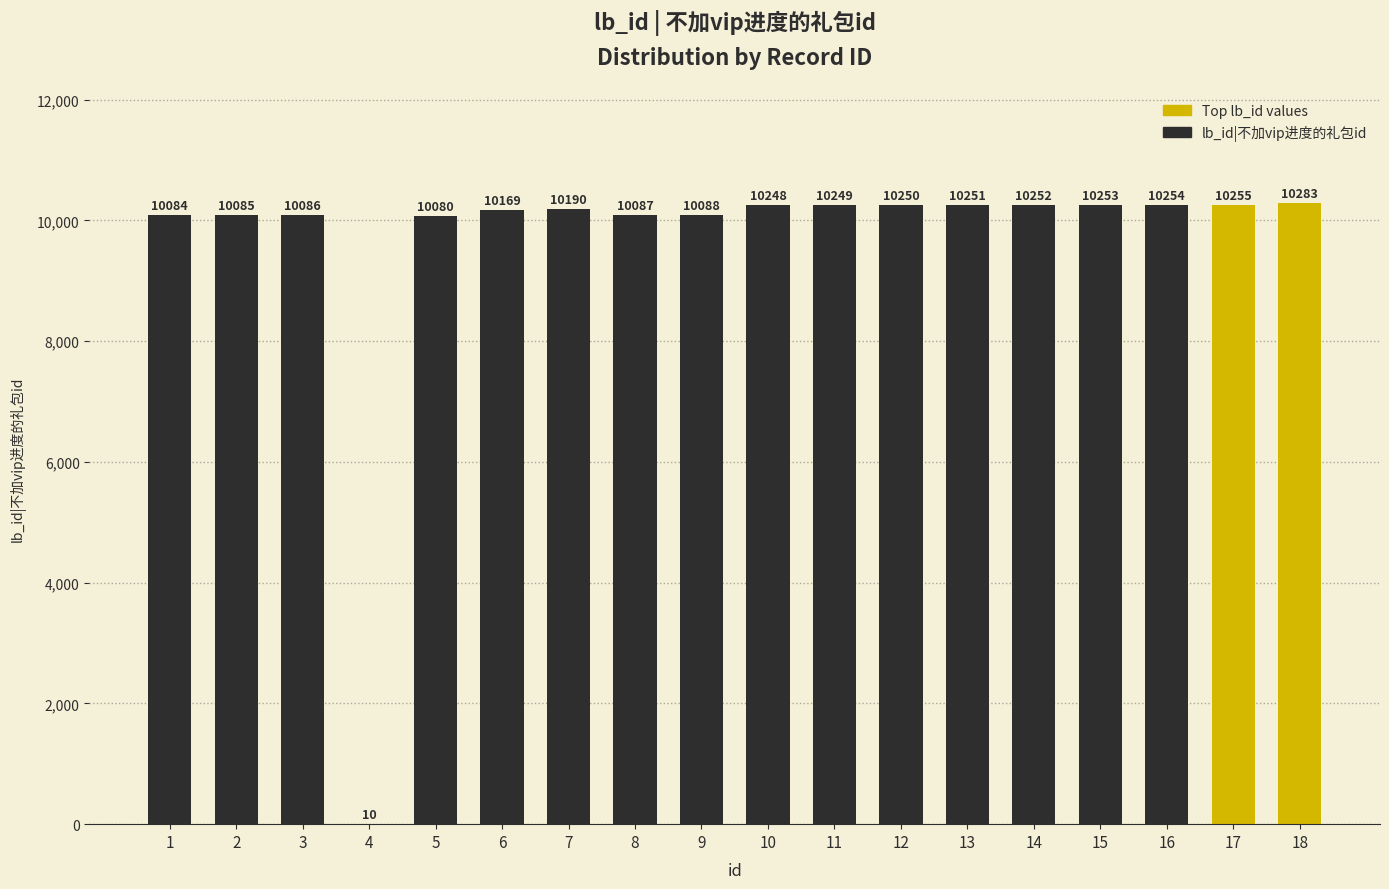

Where is the data nearest to the value 5146?

5